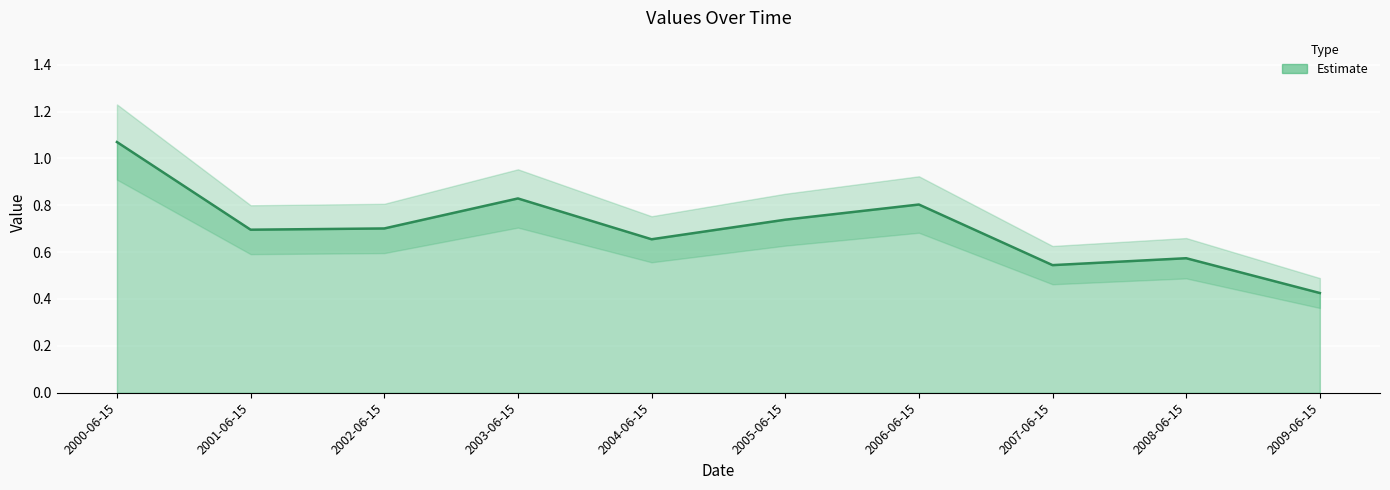

List the labels in order of value, smallest first.

2009-06-15, 2007-06-15, 2008-06-15, 2004-06-15, 2001-06-15, 2002-06-15, 2005-06-15, 2006-06-15, 2003-06-15, 2000-06-15